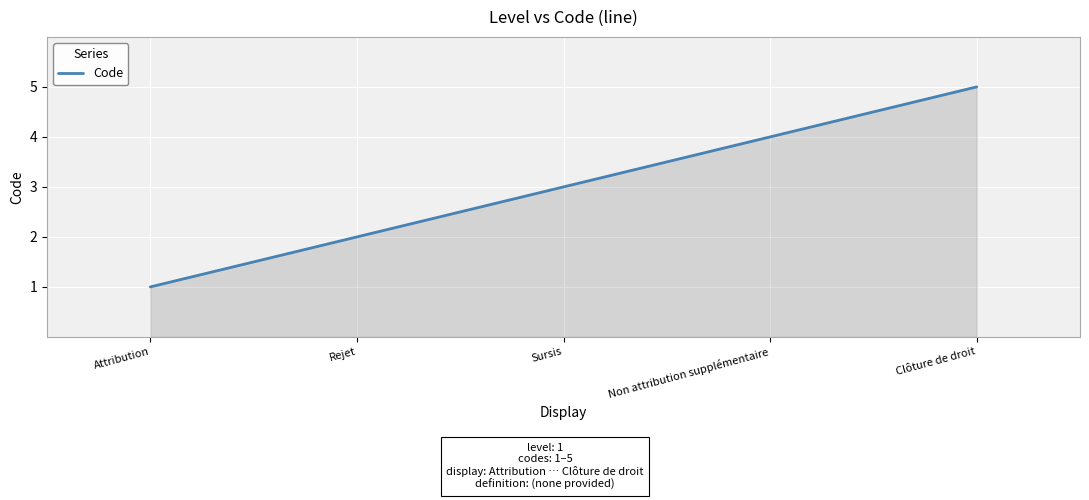

Reading left to right, list all the values displayed in this chart.

1	2	3	4	5